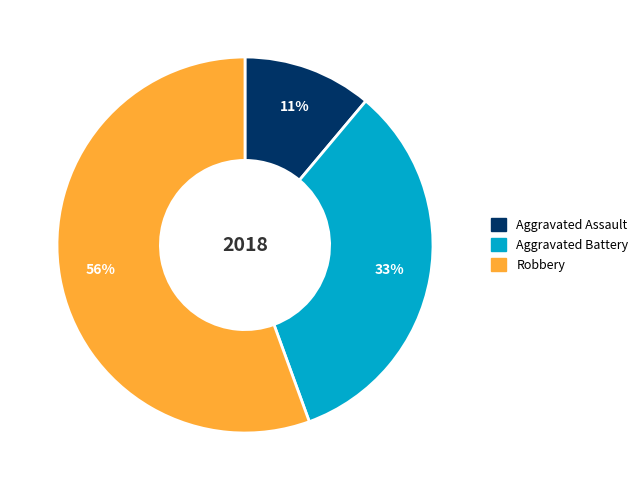

Is there a majority slice in this chart?

Yes